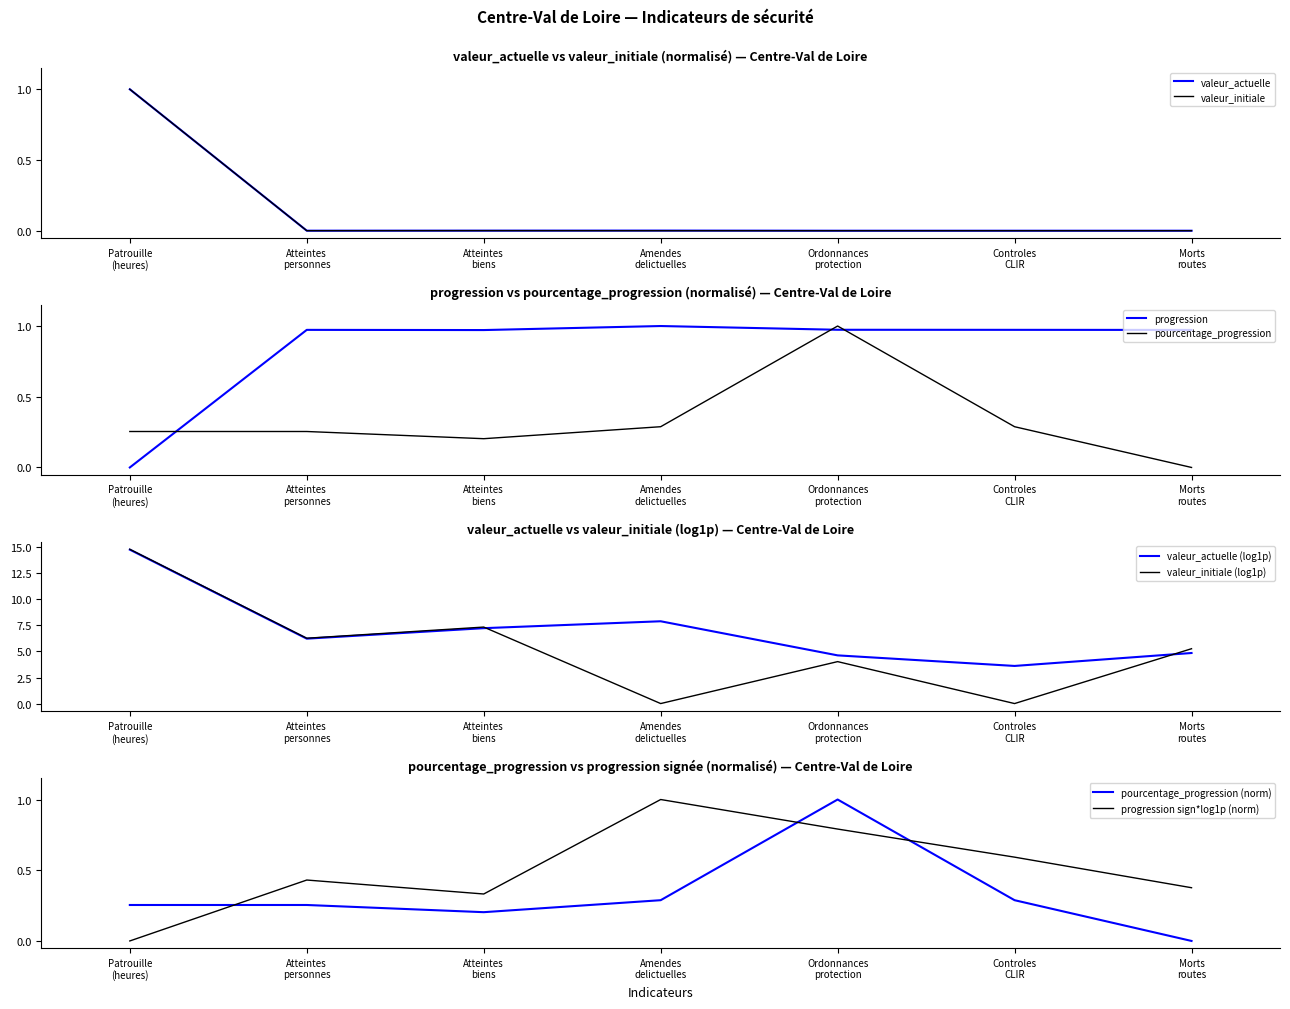

What is the maximum value for valeur_initiale?

1.0